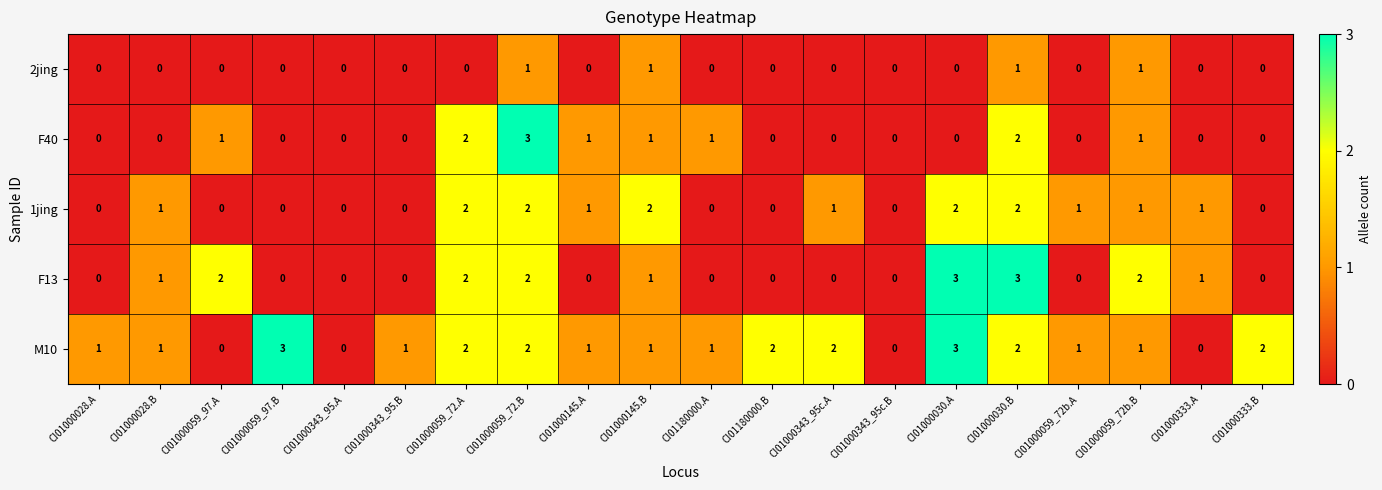

Which series has the largest total across all categories?

M10